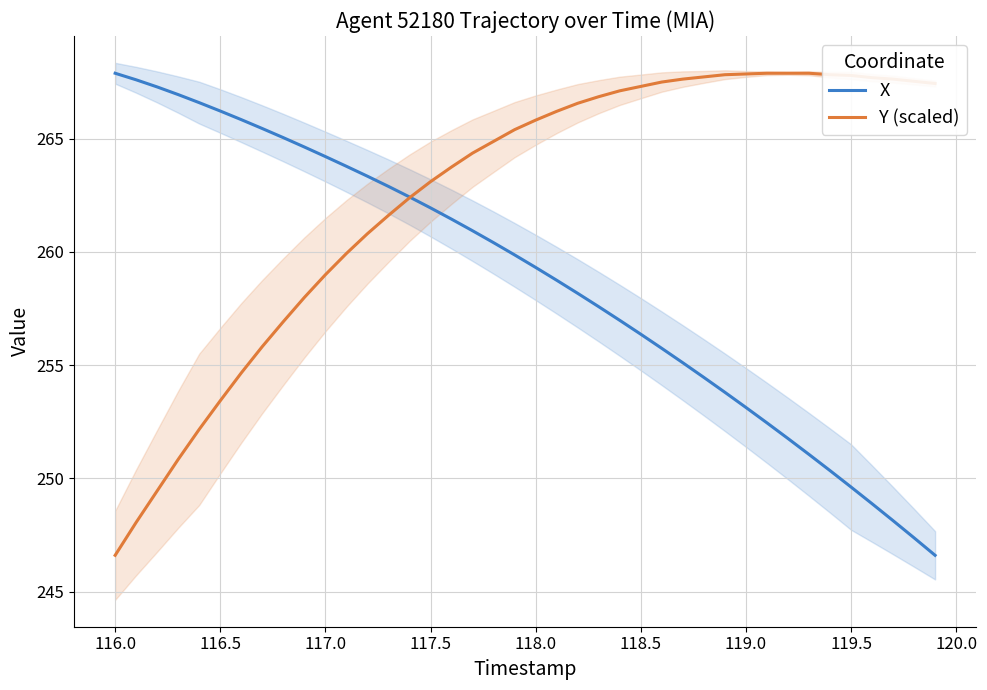

Which series has the largest range (max minus min)?

X